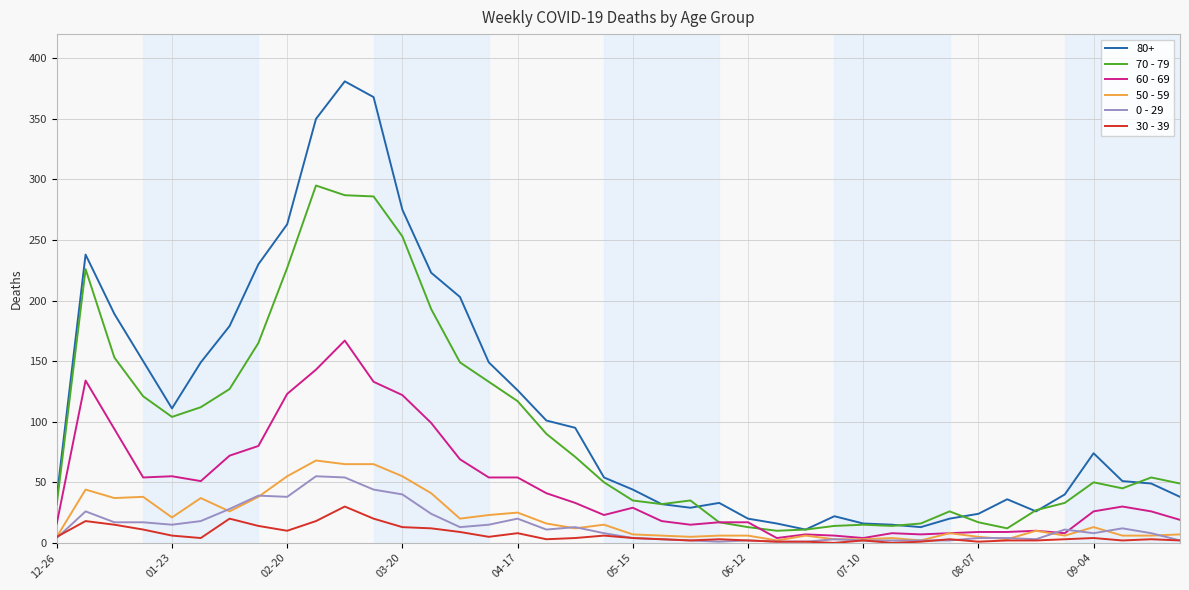

What is the greatest value displayed?

381